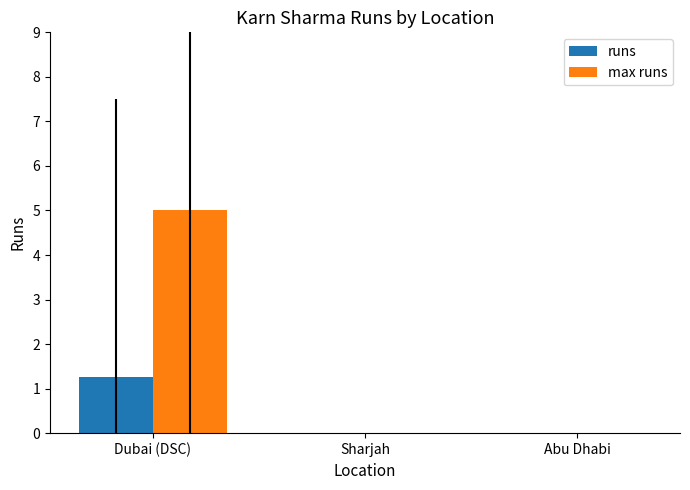

Is the value of runs at Dubai (DSC) greater than the value of max runs at Dubai (DSC)?

No